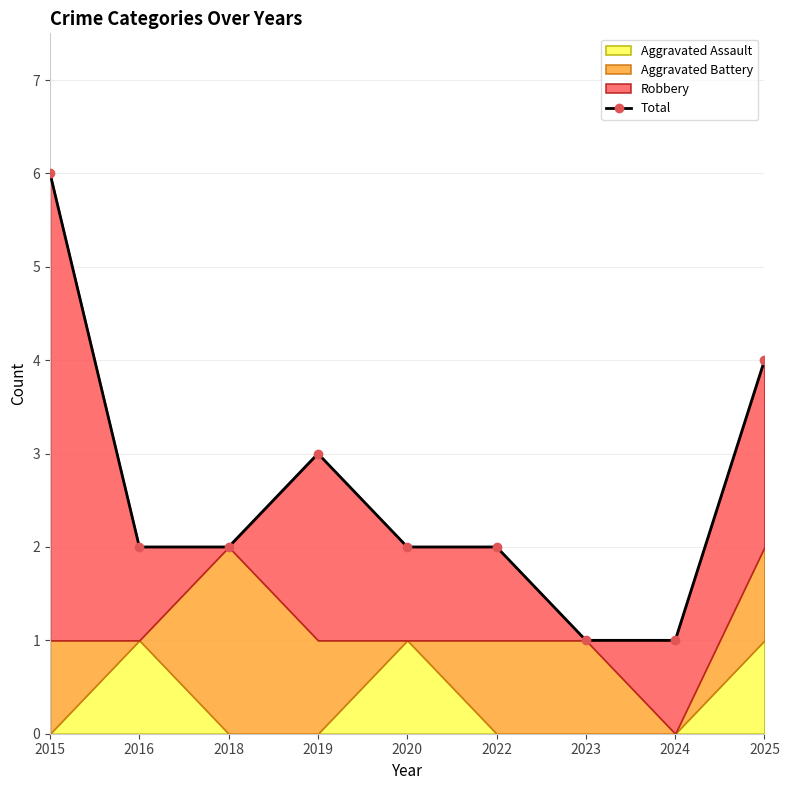

What is the value of the 2nd point from the left?

2